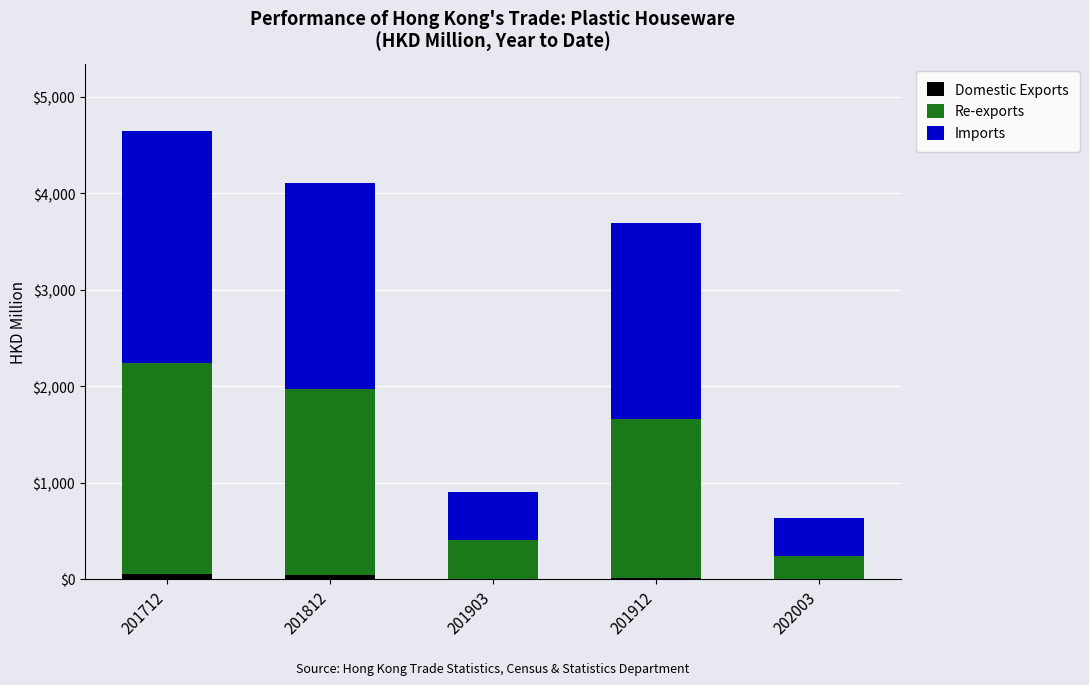

Does the chart contain stacked bars?

Yes